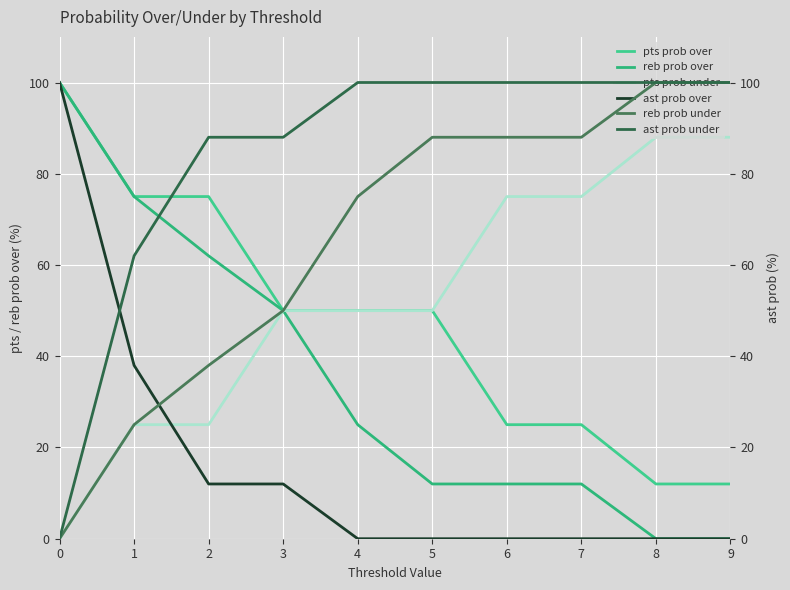

What is the value of the pts prob under point at the 4th from the left?

50